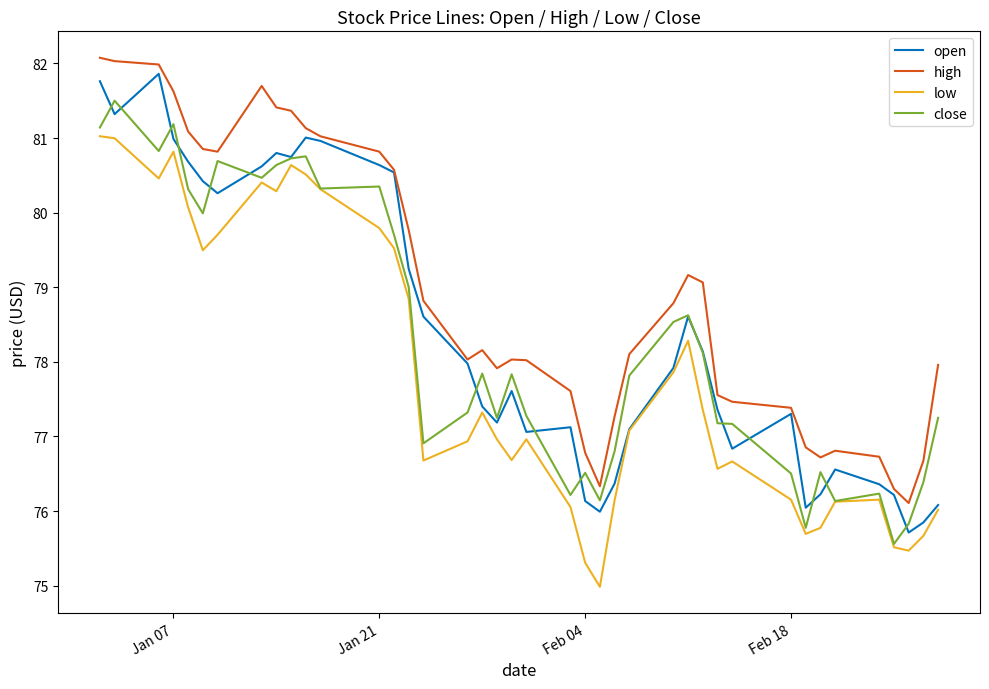

In high, how many points are higher than both neighbors (excluding endpoints)?

5